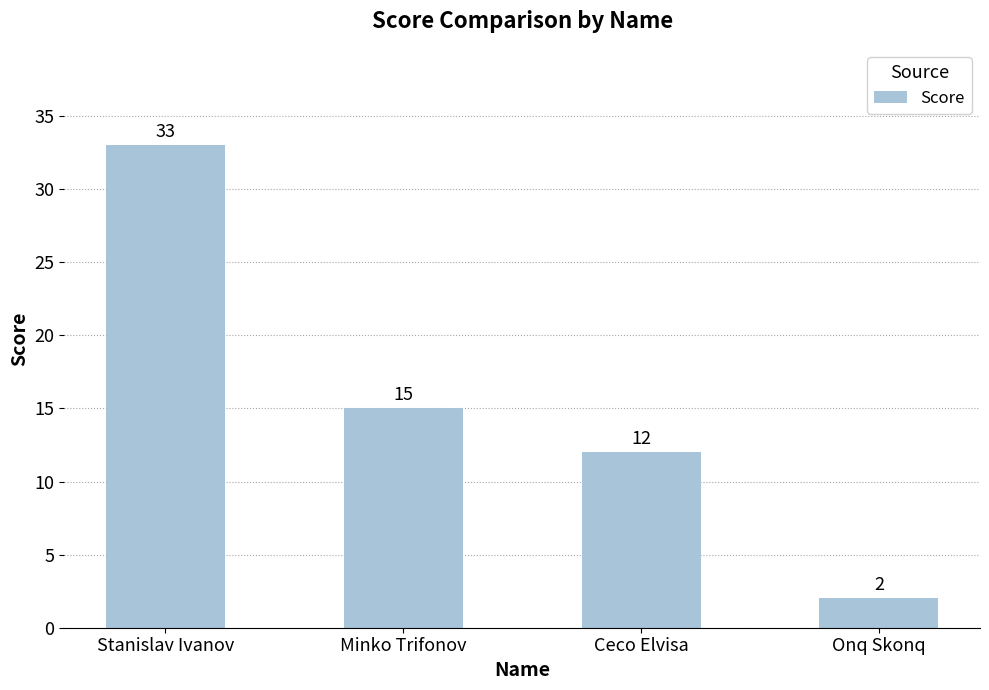

What is the difference between the maximum and minimum values?

31